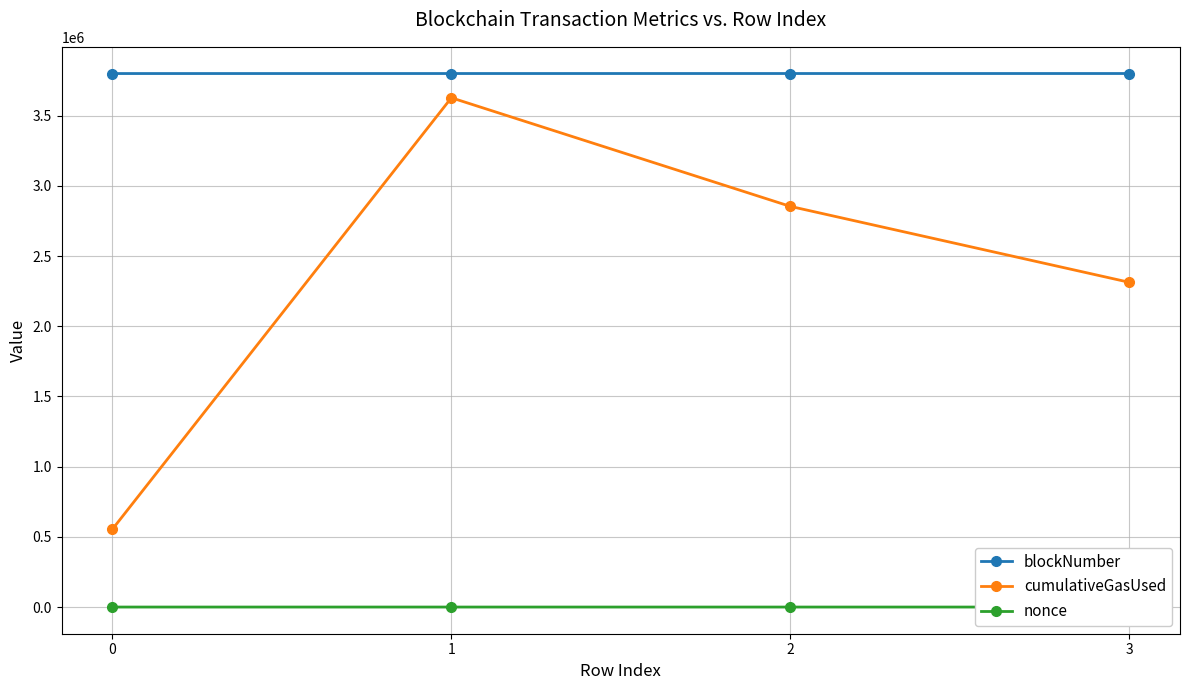

How many lines are shown in the chart?

3